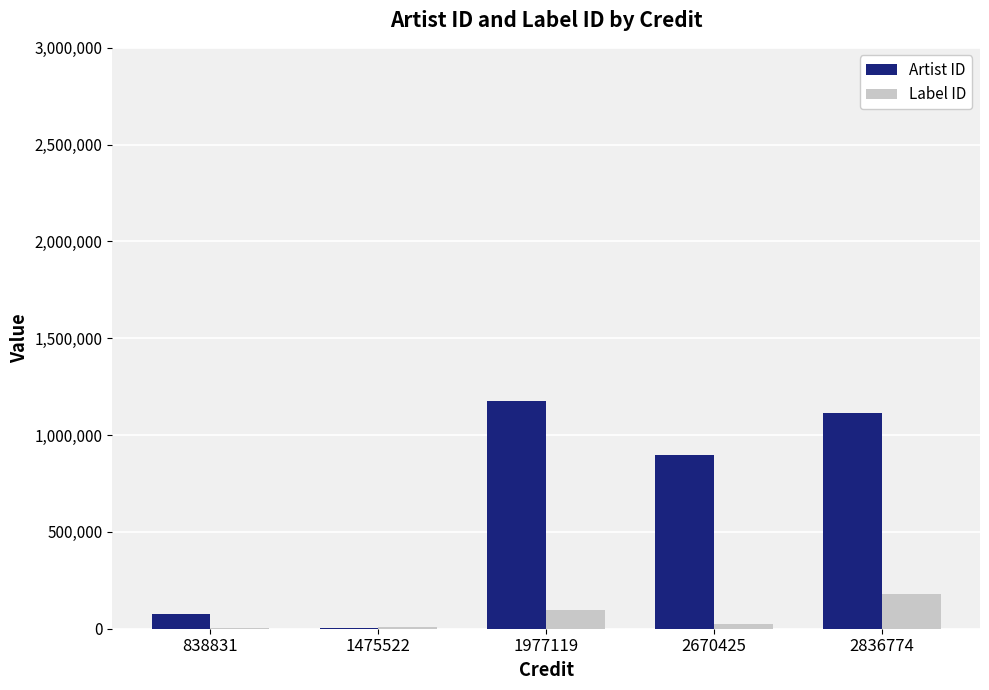

How many groups of bars are there?

5